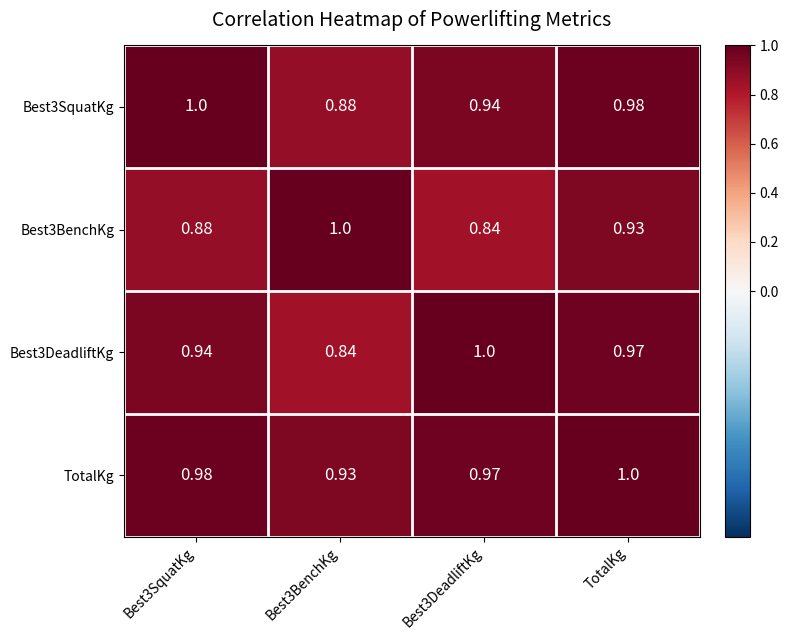

How many data points does each series have?

4